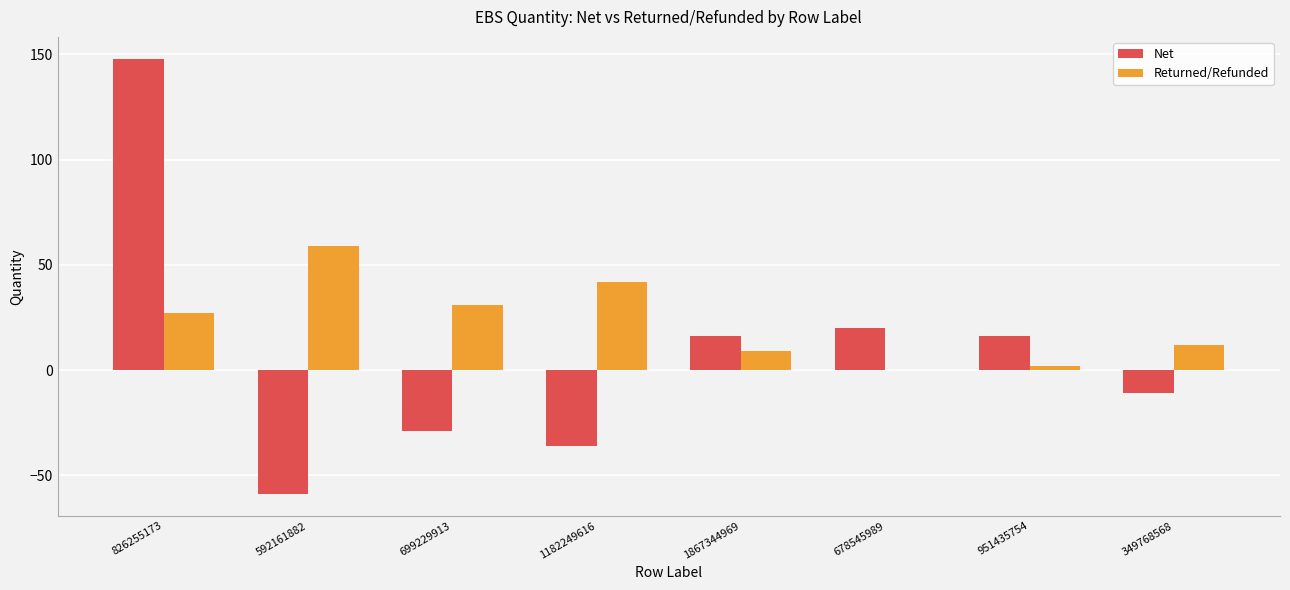

Count the number of categories in the chart.

8